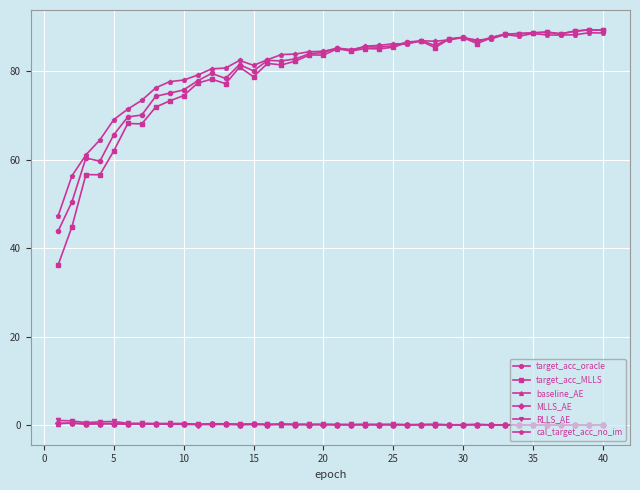

True or false: MLLS_AE and cal_target_acc_no_im intersect in this chart.

False